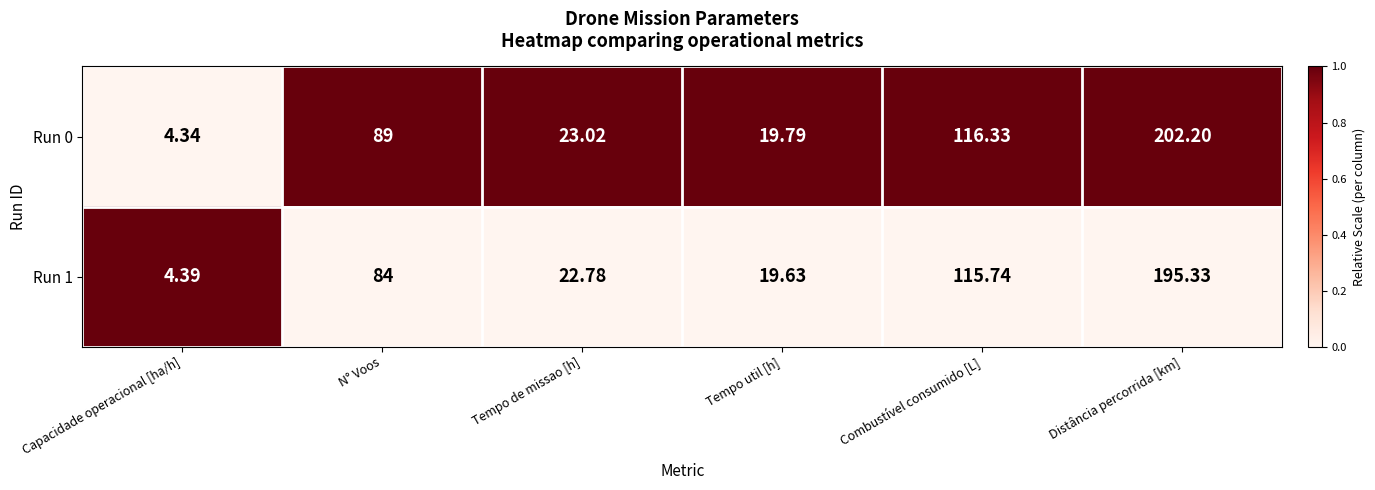

How many values in the Run 1 series are below 84?

3